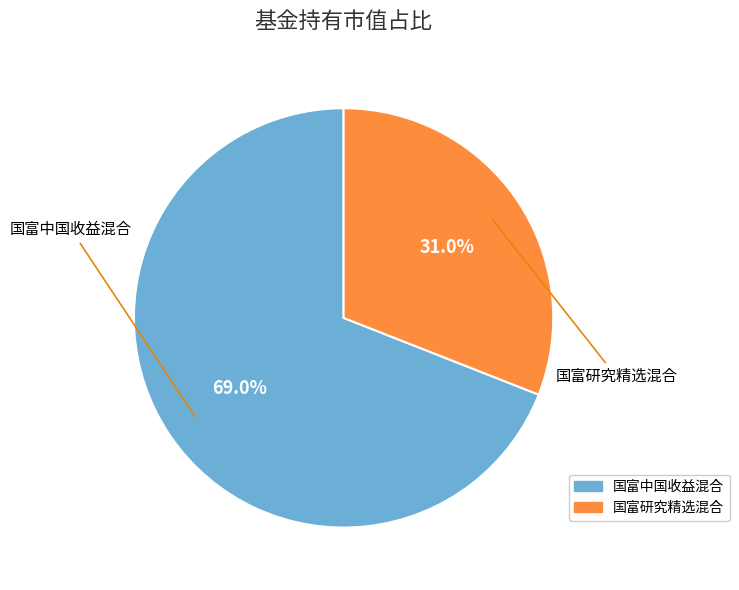

True or false: 国富中国收益混合 accounts for 83% of the total.

False